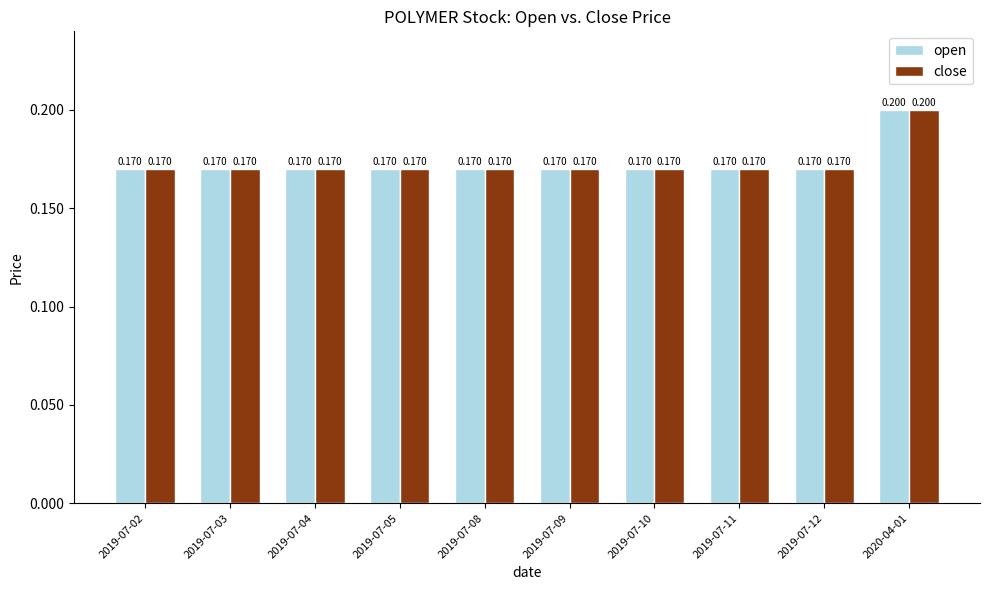

Reading left to right, extract all data points from this chart.

open: 2019-07-02=0.2	2019-07-03=0.2	2019-07-04=0.2	2019-07-05=0.2	2019-07-08=0.2	2019-07-09=0.2	2019-07-10=0.2	2019-07-11=0.2	2019-07-12=0.2	2020-04-01=0.2
close: 2019-07-02=0.2	2019-07-03=0.2	2019-07-04=0.2	2019-07-05=0.2	2019-07-08=0.2	2019-07-09=0.2	2019-07-10=0.2	2019-07-11=0.2	2019-07-12=0.2	2020-04-01=0.2